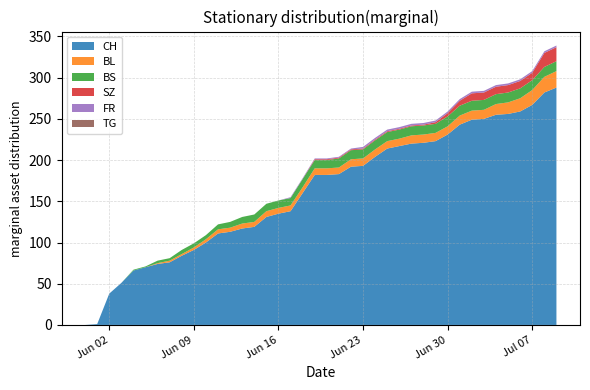

Reading right to left, list all the values displayed in this chart.

CH: 2020-07-09=288	2020-07-08=282	2020-07-07=267	2020-07-06=259	2020-07-05=256	2020-07-04=255	2020-07-03=250	2020-07-02=249	2020-07-01=243	2020-06-30=231	2020-06-29=223	2020-06-28=221	2020-06-27=220	2020-06-26=217	2020-06-25=214	2020-06-24=204	2020-06-23=193	2020-06-22=192	2020-06-21=183	2020-06-20=182	2020-06-19=182	2020-06-18=160	2020-06-17=138	2020-06-16=135	2020-06-15=131	2020-06-14=119	2020-06-13=117	2020-06-12=113	2020-06-11=111	2020-06-10=100	2020-06-09=91	2020-06-08=84	2020-06-07=76	2020-06-06=74	2020-06-05=70	2020-06-04=66	2020-06-03=51	2020-06-02=38	2020-06-01=1	2020-05-31=0
BS: 2020-07-09=12	2020-07-08=12	2020-07-07=12	2020-07-06=12	2020-07-05=12	2020-07-04=12	2020-07-03=12	2020-07-02=12	2020-07-01=12	2020-06-30=12	2020-06-29=11	2020-06-28=11	2020-06-27=11	2020-06-26=11	2020-06-25=11	2020-06-24=11	2020-06-23=11	2020-06-22=11	2020-06-21=11	2020-06-20=10	2020-06-19=10	2020-06-18=10	2020-06-17=9	2020-06-16=9	2020-06-15=9	2020-06-14=9	2020-06-13=8	2020-06-12=7	2020-06-11=6	2020-06-10=5	2020-06-09=5	2020-06-08=5	2020-06-07=3	2020-06-06=3	2020-06-05=1	2020-06-04=1	2020-06-03=0	2020-06-02=0	2020-06-01=0	2020-05-31=0
SZ: 2020-07-09=17	2020-07-08=17	2020-07-07=9	2020-07-06=9	2020-07-05=9	2020-07-04=9	2020-07-03=9	2020-07-02=9	2020-07-01=6	2020-06-30=4	2020-06-29=2	2020-06-28=1	2020-06-27=1	2020-06-26=1	2020-06-25=1	2020-06-24=1	2020-06-23=1	2020-06-22=1	2020-06-21=1	2020-06-20=1	2020-06-19=1	2020-06-18=0	2020-06-17=0	2020-06-16=0	2020-06-15=0	2020-06-14=0	2020-06-13=0	2020-06-12=0	2020-06-11=0	2020-06-10=0	2020-06-09=0	2020-06-08=0	2020-06-07=0	2020-06-06=0	2020-06-05=0	2020-06-04=0	2020-06-03=0	2020-06-02=0	2020-06-01=0	2020-05-31=0
FR: 2020-07-09=2	2020-07-08=2	2020-07-07=2	2020-07-06=2	2020-07-05=2	2020-07-04=2	2020-07-03=2	2020-07-02=2	2020-07-01=2	2020-06-30=2	2020-06-29=2	2020-06-28=2	2020-06-27=2	2020-06-26=2	2020-06-25=2	2020-06-24=2	2020-06-23=2	2020-06-22=1	2020-06-21=1	2020-06-20=1	2020-06-19=1	2020-06-18=1	2020-06-17=1	2020-06-16=0	2020-06-15=0	2020-06-14=0	2020-06-13=0	2020-06-12=0	2020-06-11=0	2020-06-10=0	2020-06-09=0	2020-06-08=0	2020-06-07=0	2020-06-06=0	2020-06-05=0	2020-06-04=0	2020-06-03=0	2020-06-02=0	2020-06-01=0	2020-05-31=0
TG: 2020-07-09=0	2020-07-08=0	2020-07-07=0	2020-07-06=0	2020-07-05=0	2020-07-04=0	2020-07-03=0	2020-07-02=0	2020-07-01=0	2020-06-30=0	2020-06-29=0	2020-06-28=0	2020-06-27=0	2020-06-26=0	2020-06-25=0	2020-06-24=0	2020-06-23=0	2020-06-22=0	2020-06-21=0	2020-06-20=0	2020-06-19=0	2020-06-18=0	2020-06-17=0	2020-06-16=0	2020-06-15=0	2020-06-14=0	2020-06-13=0	2020-06-12=0	2020-06-11=0	2020-06-10=0	2020-06-09=0	2020-06-08=0	2020-06-07=0	2020-06-06=0	2020-06-05=0	2020-06-04=0	2020-06-03=0	2020-06-02=0	2020-06-01=0	2020-05-31=0
BL: 2020-07-09=20	2020-07-08=19	2020-07-07=18	2020-07-06=16	2020-07-05=14	2020-07-04=13	2020-07-03=11	2020-07-02=11	2020-07-01=11	2020-06-30=10	2020-06-29=10	2020-06-28=10	2020-06-27=10	2020-06-26=9	2020-06-25=9	2020-06-24=9	2020-06-23=9	2020-06-22=9	2020-06-21=8	2020-06-20=8	2020-06-19=8	2020-06-18=7	2020-06-17=7	2020-06-16=7	2020-06-15=7	2020-06-14=6	2020-06-13=6	2020-06-12=5	2020-06-11=5	2020-06-10=4	2020-06-09=3	2020-06-08=2	2020-06-07=2	2020-06-06=1	2020-06-05=0	2020-06-04=0	2020-06-03=0	2020-06-02=0	2020-06-01=0	2020-05-31=0